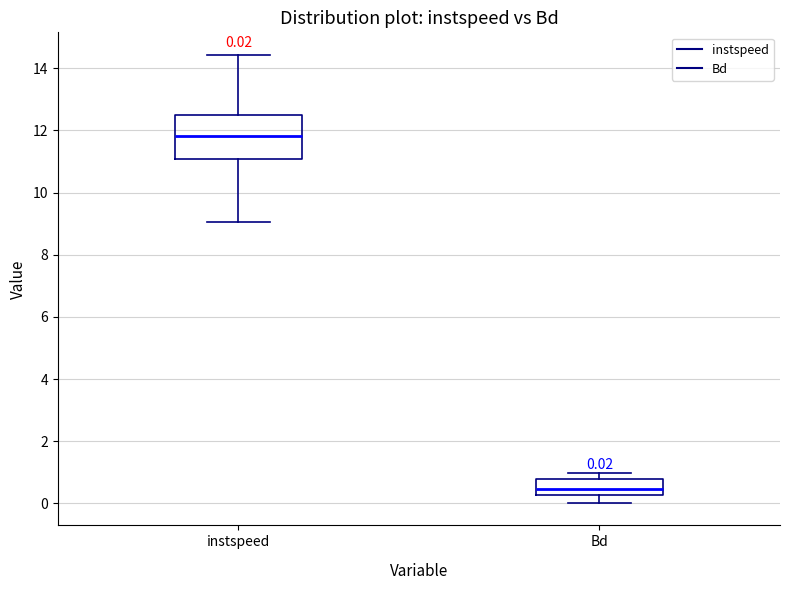

Which box is the tallest, from its lower edge to its upper edge?

instspeed